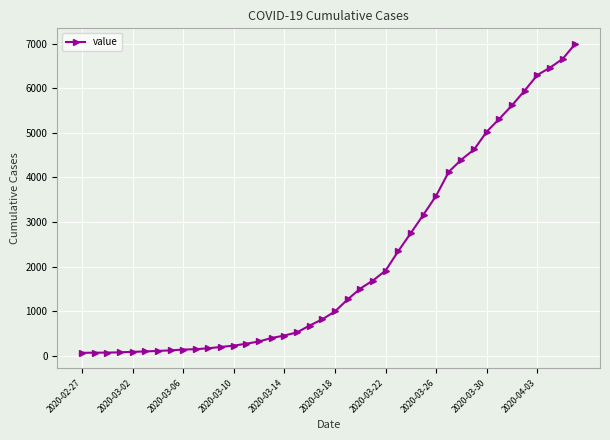

What is the difference between the second highest and minimum values?

6593